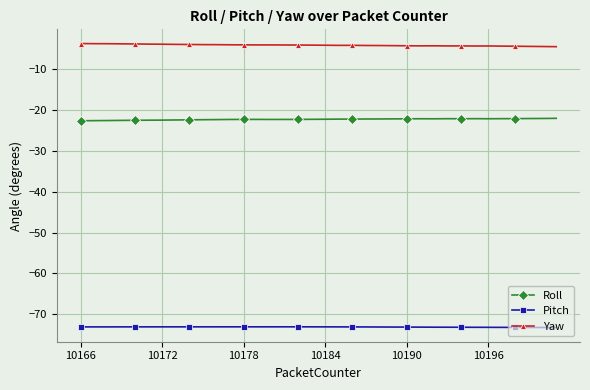

True or false: Roll and Yaw cross at least once.

False